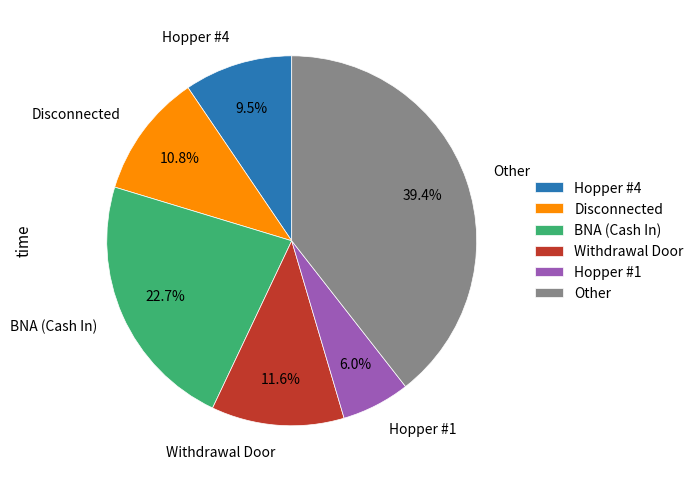

Combined, what portion of the pie is Disconnected and Hopper #4?

20.3%